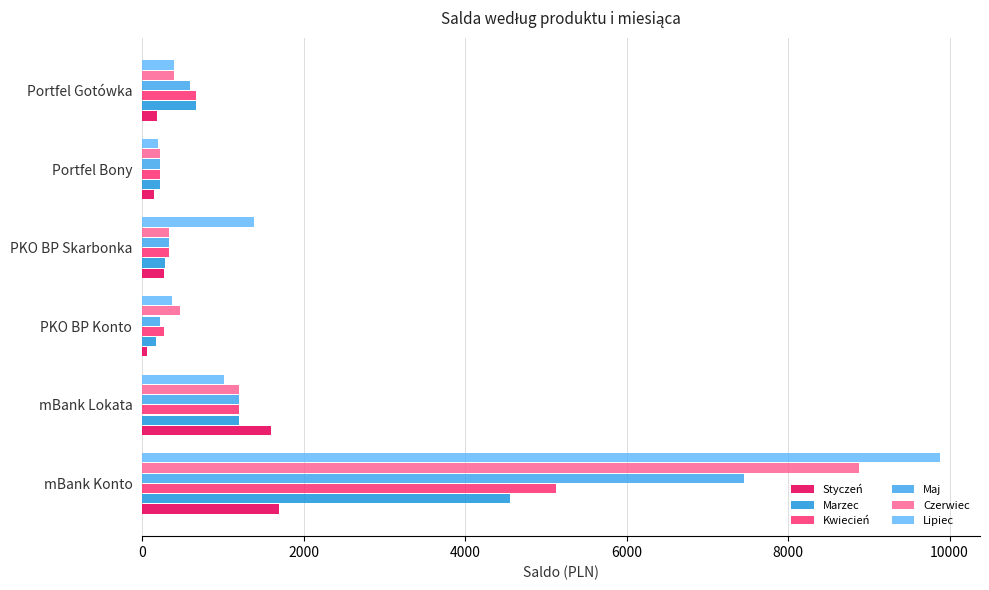

At which label is Maj closest to 3835?

mBank Lokata